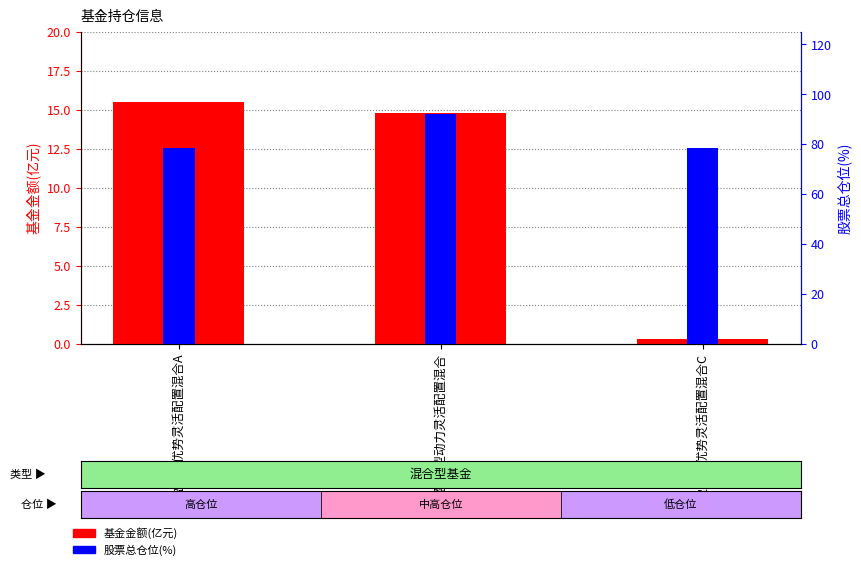

Between 宝盈转型动力灵活配置混合 and 宝盈核心优势灵活配置混合A, which is larger?

宝盈核心优势灵活配置混合A